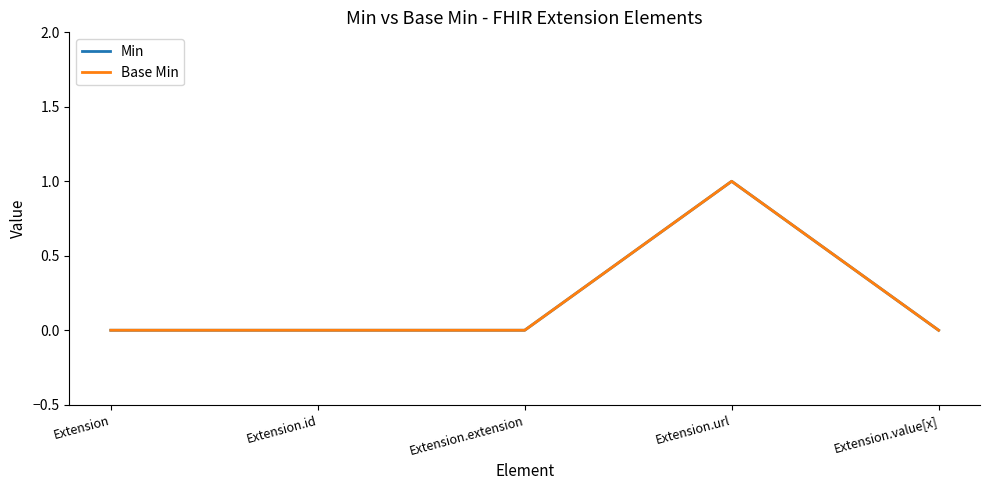

At how many categories does at least one series exceed 0?

1